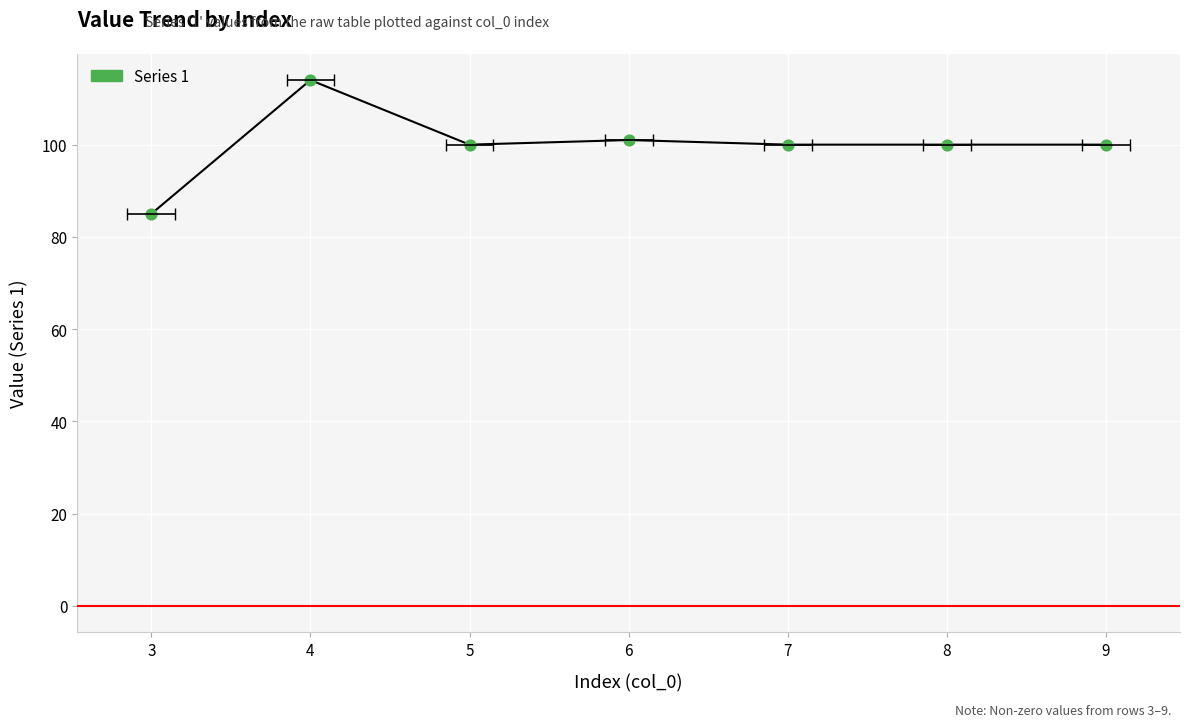

Approximately how many times larger is the value at 5 compared to 8?

1.0